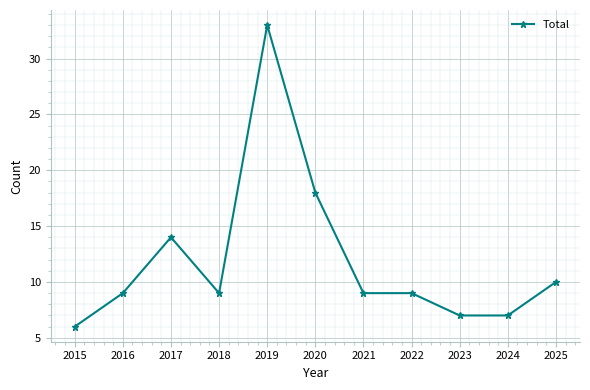

How many distinct data groups are displayed?

1